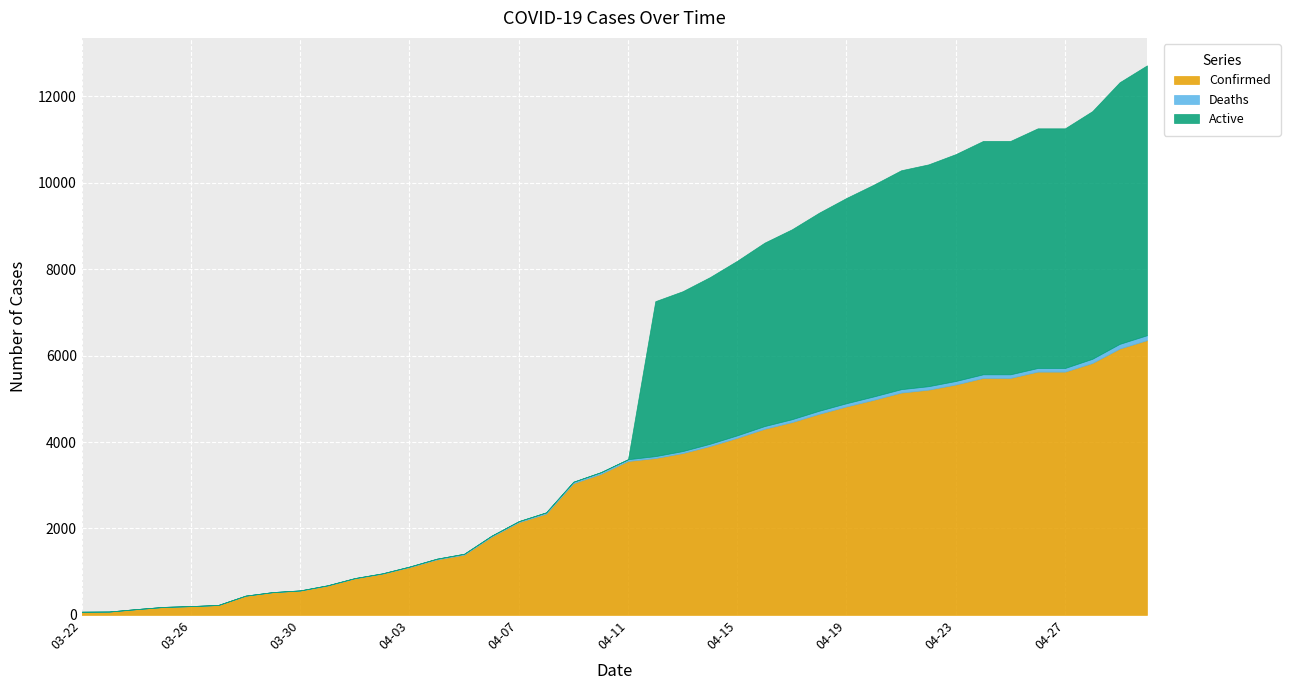

Reading left to right, list all the values displayed in this chart.

Confirmed: 74	78	134	185	203	229	445	526	563	680	847	955	1106	1284	1395	1809	2146	2341	3047	3261	3561	3629	3744	3907	4097	4306	4460	4653	4823	4977	5143	5211	5330	5482	5482	5628	5628	5827	6161	6356
Deaths: 1	1	1	1	2	2	2	3	5	6	6	6	13	17	20	22	23	31	34	40	41	44	46	52	58	63	67	71	75	78	79	80	82	84	84	84	84	98	109	114
Active: 0	0	0	0	0	0	0	0	0	0	0	0	0	0	0	0	0	0	0	0	0	3585	3698	3855	4039	4243	4393	4582	4748	4899	5064	5131	5248	5398	5398	5544	5544	5729	6052	6242